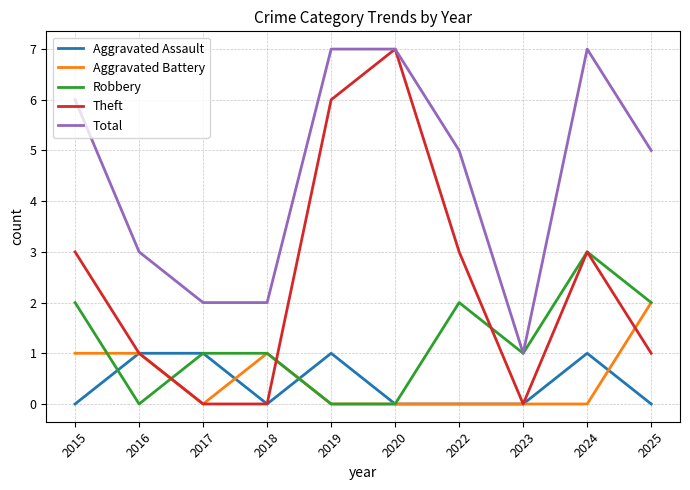

Reading right to left, transcribe all the data shown in this chart.

Aggravated Assault: 0	1	0	0	0	1	0	1	1	0
Aggravated Battery: 2	0	0	0	0	0	1	0	1	1
Robbery: 2	3	1	2	0	0	1	1	0	2
Theft: 1	3	0	3	7	6	0	0	1	3
Total: 5	7	1	5	7	7	2	2	3	6